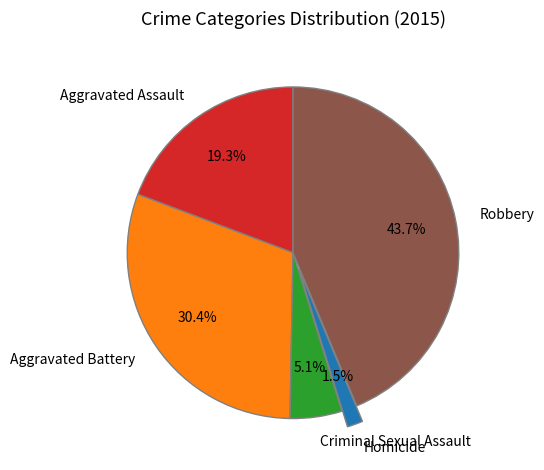

What is the total percentage of Aggravated Battery and Criminal Sexual Assault?

35.5%